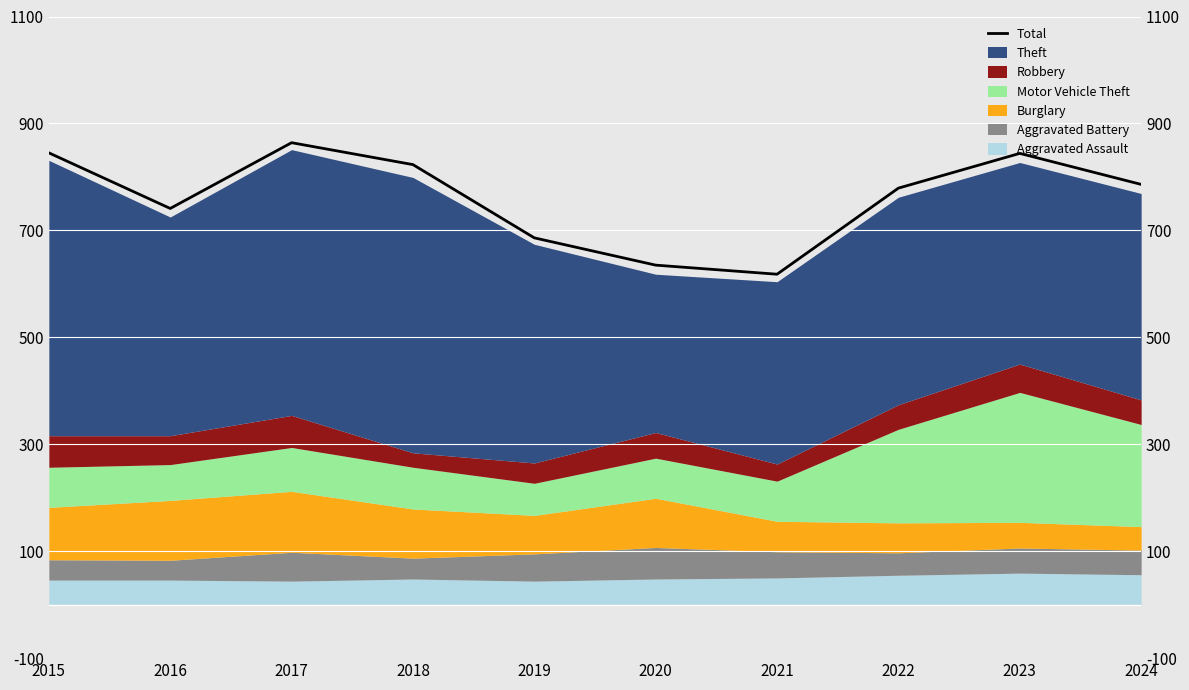

List the labels in order of value, largest first.

2017, 2015, 2023, 2018, 2024, 2022, 2016, 2019, 2020, 2021